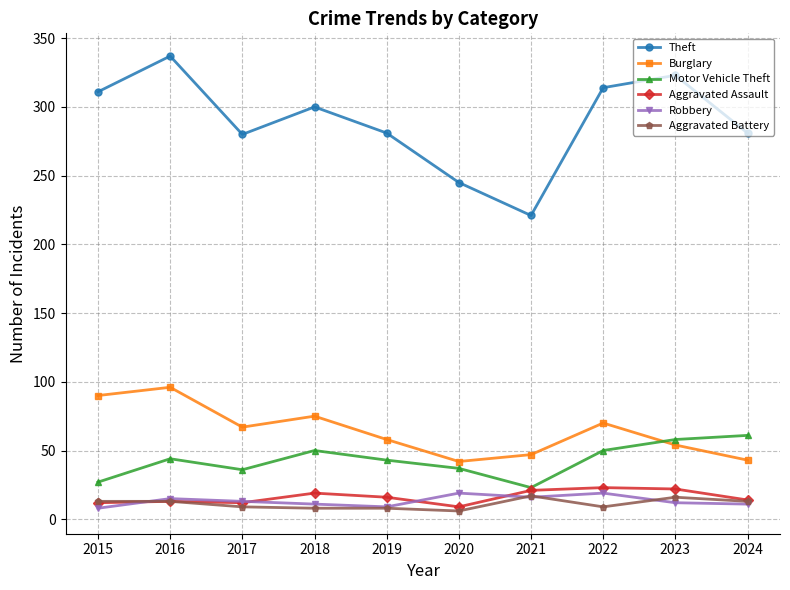

What is the lowest value of the Aggravated Battery series?

6